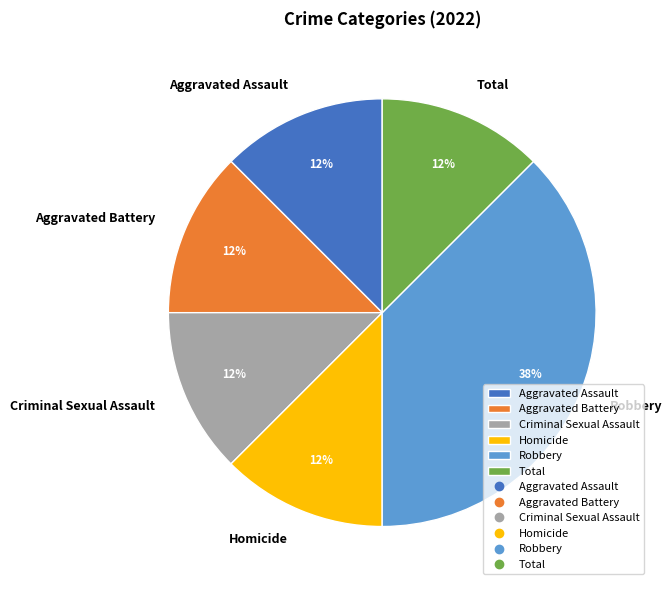

Is there a majority slice in this chart?

No